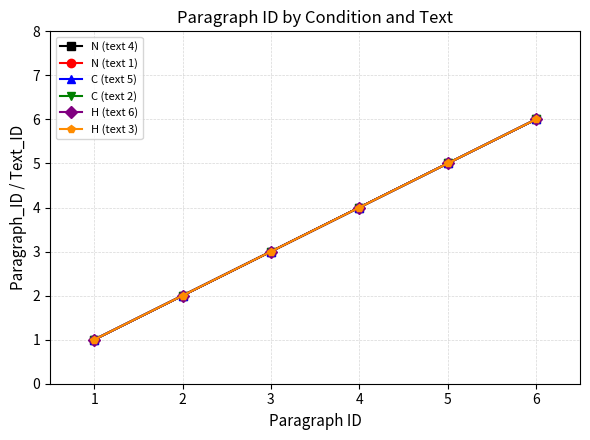

How many distinct data groups are displayed?

6